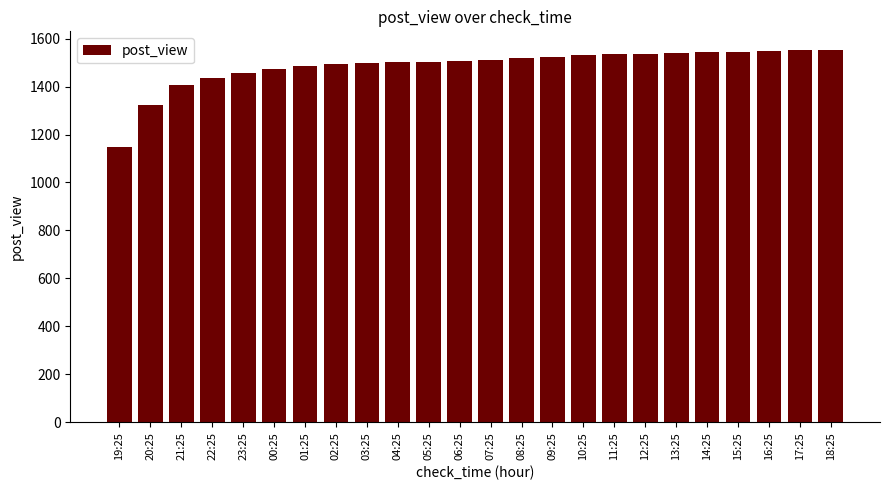

What is the difference between the second highest and minimum values?

405